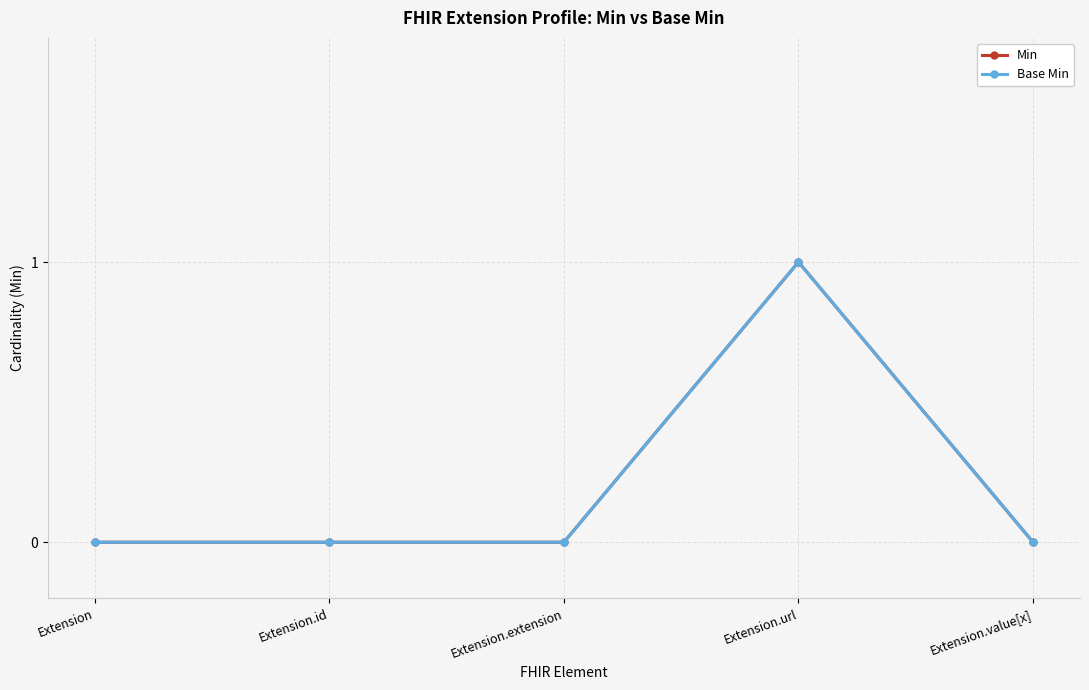

Is it true that Min equals 0 at Extension.extension?

True